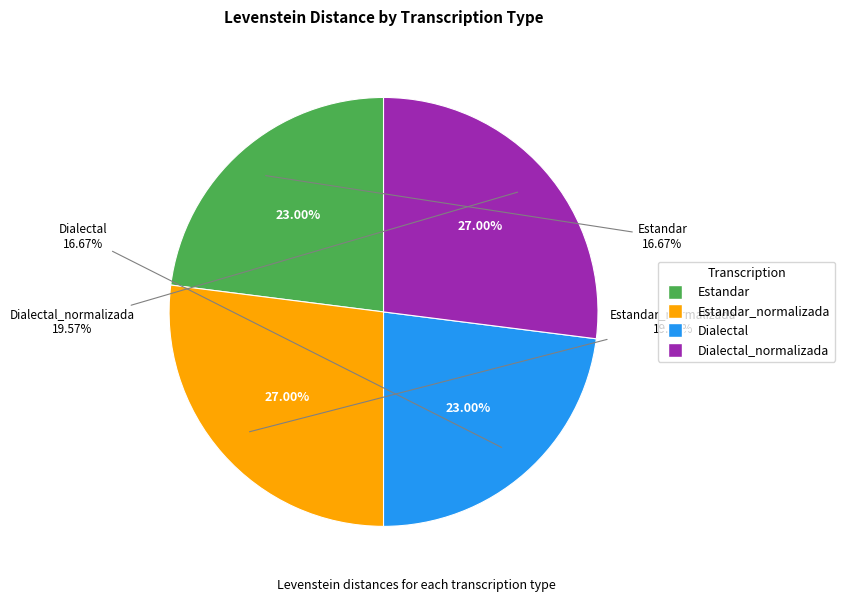

What is the change in value from Dialectal to Dialectal_normalizada?

+2.9